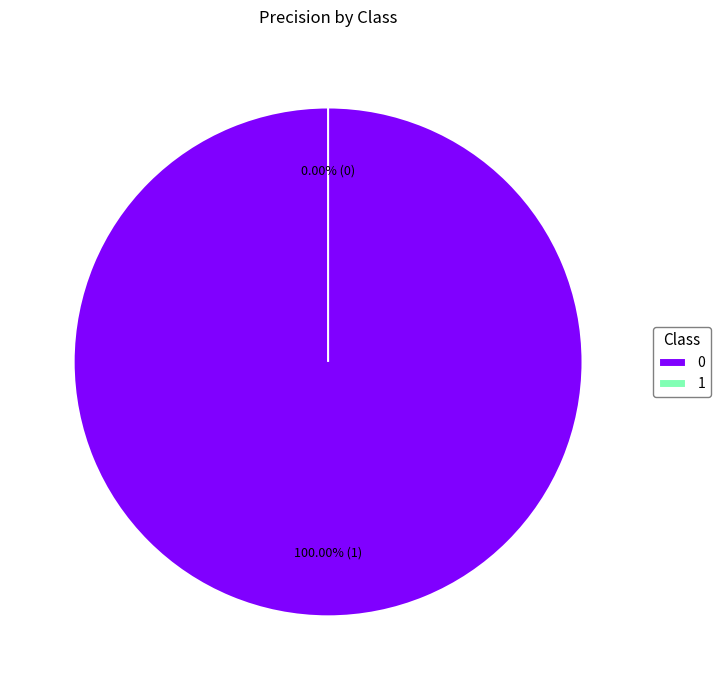

What percentage is the 0 slice, to the nearest percent?

100%